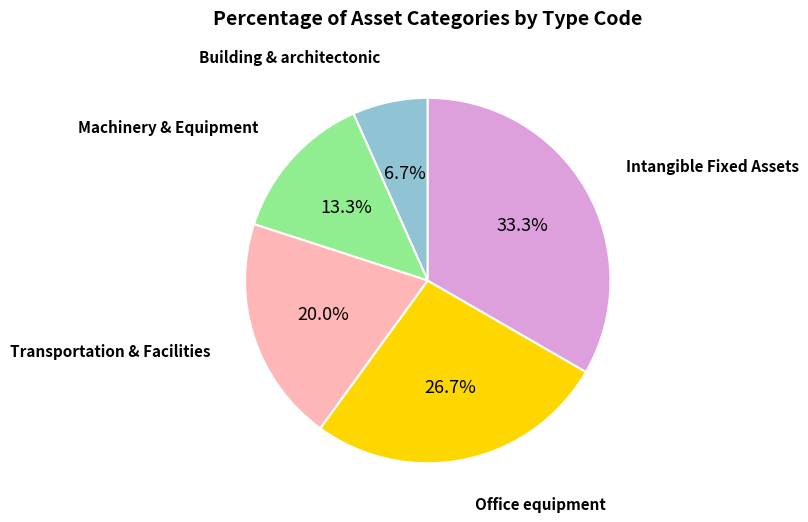

Is there any slice that represents more than half of the pie?

No